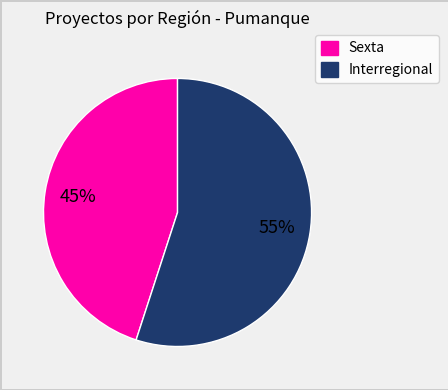

Approximately how many times larger is the value at Interregional compared to Sexta?

1.2